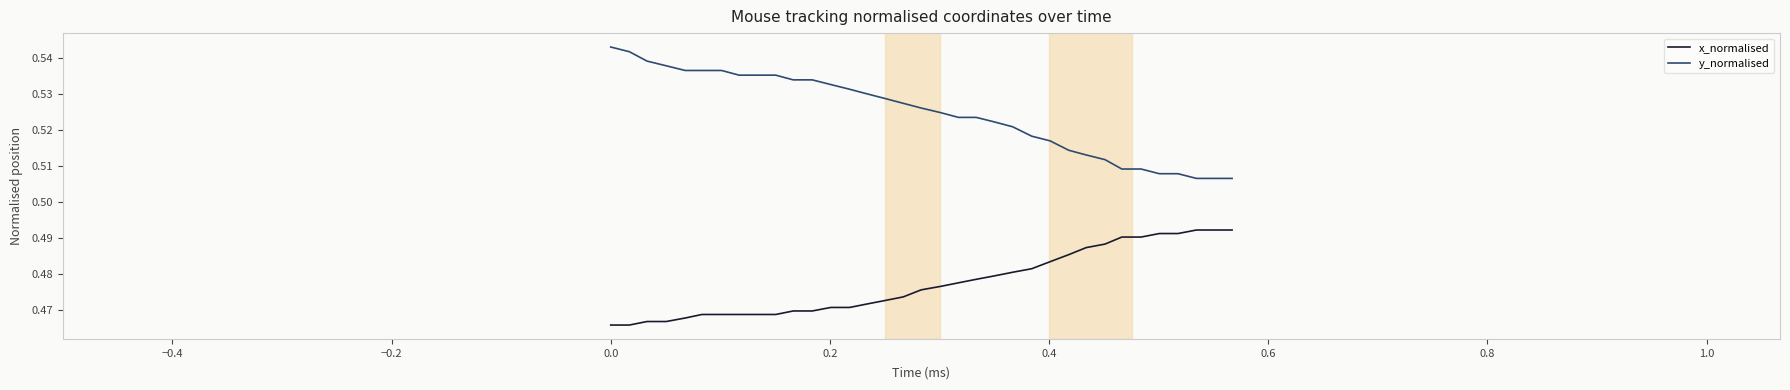

Which series has the largest total across all categories?

y_normalised